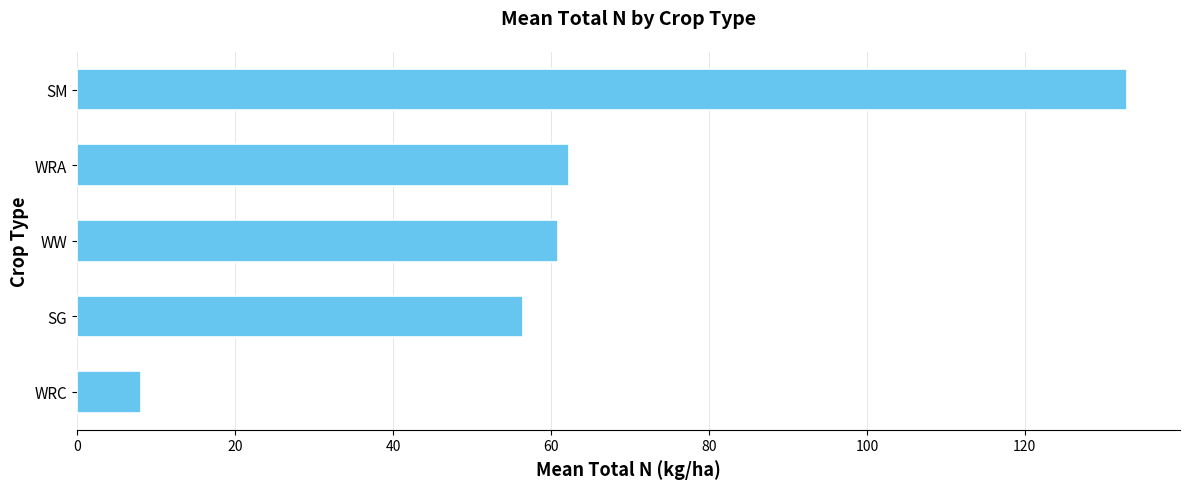

What is the change in value from SG to WRA?

+5.8